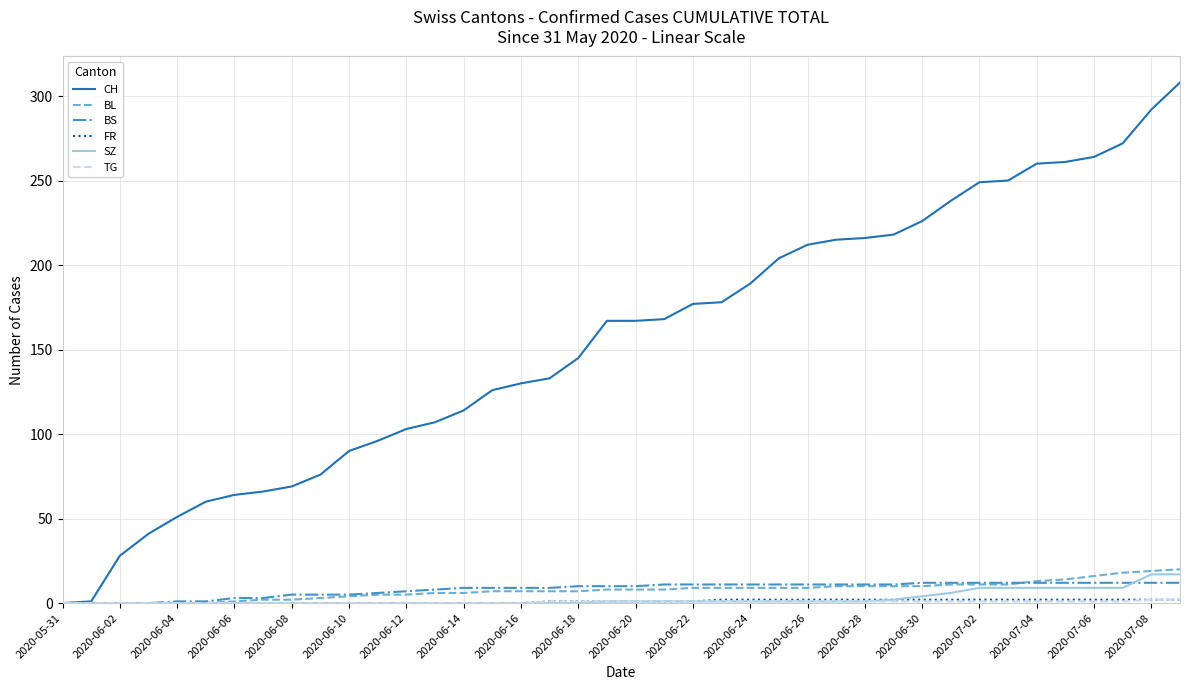

How many lines are shown in the chart?

6